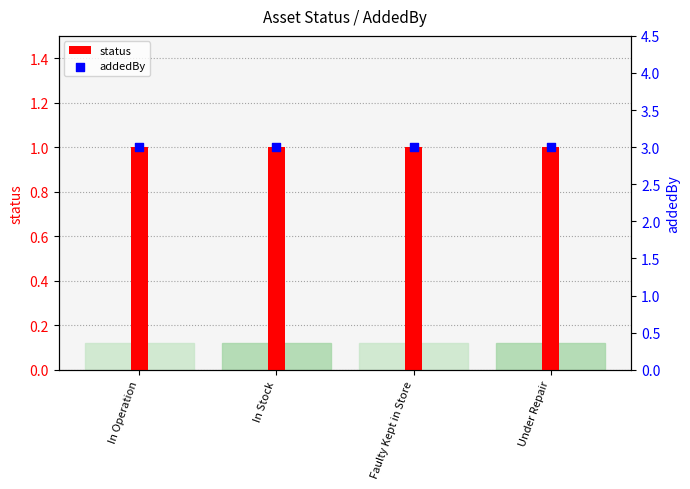

What is the total value across all series at Under Repair?

4